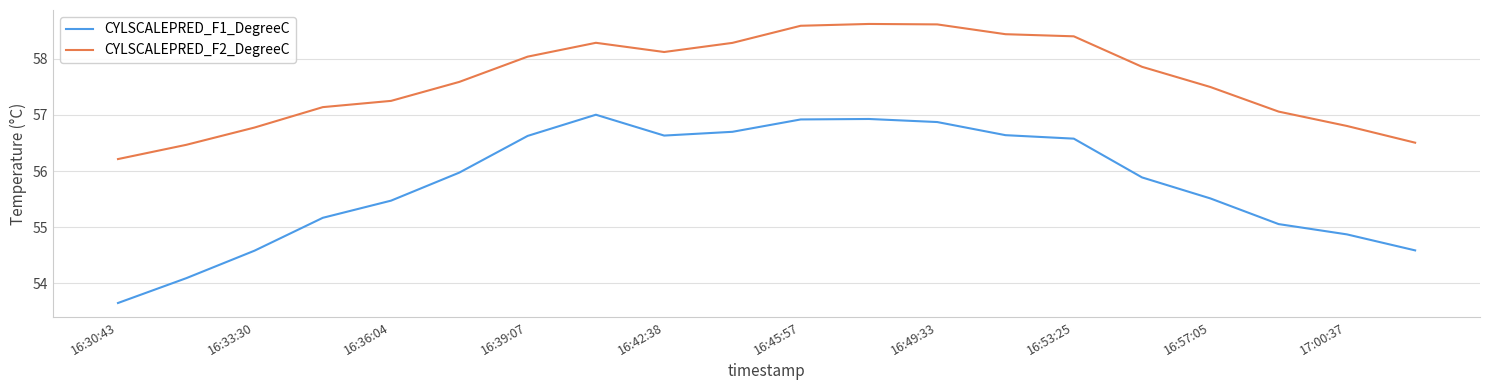

What is the difference between the maximum and minimum values in the CYLSCALEPRED_F1_DegreeC series?

3.4